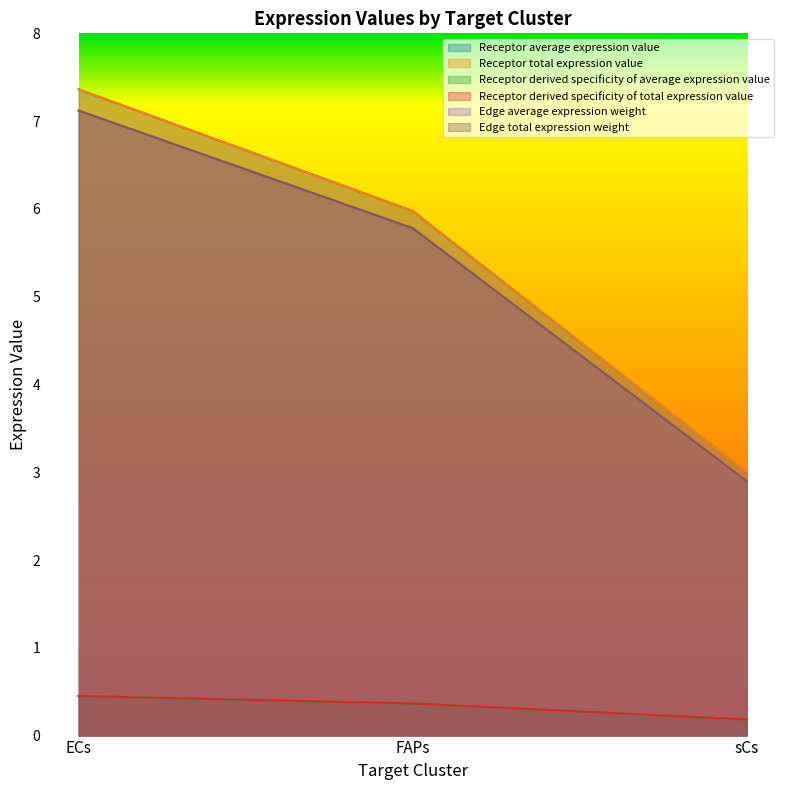

What is the label of the 2nd point from the right?

FAPs